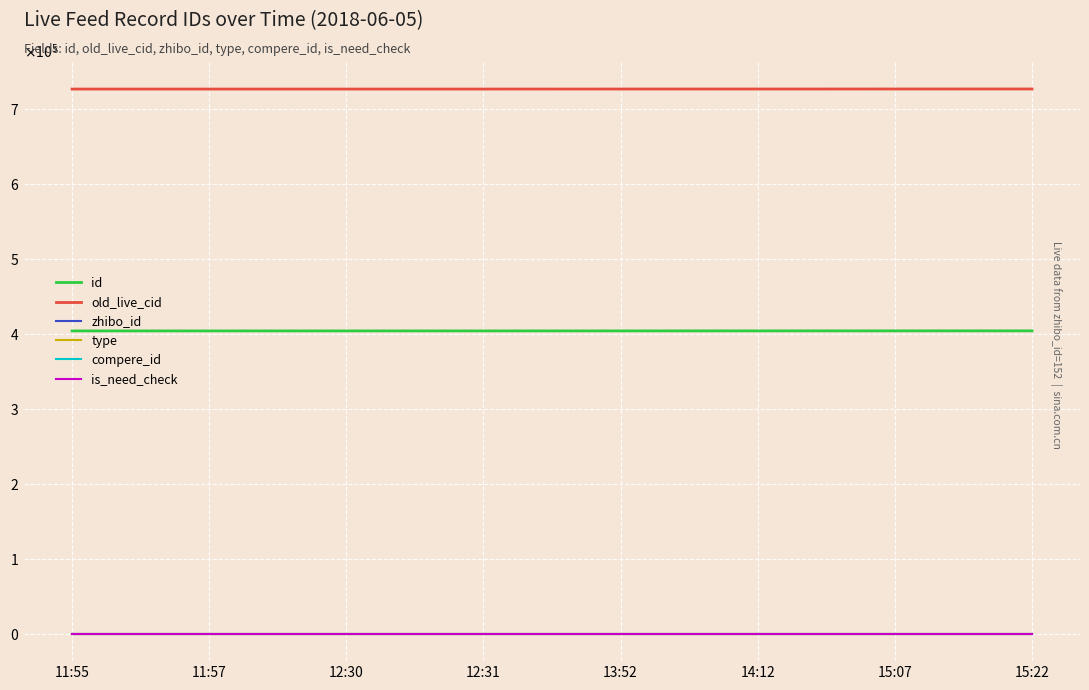

What is the difference between the highest and lowest values at 11:57?

727229